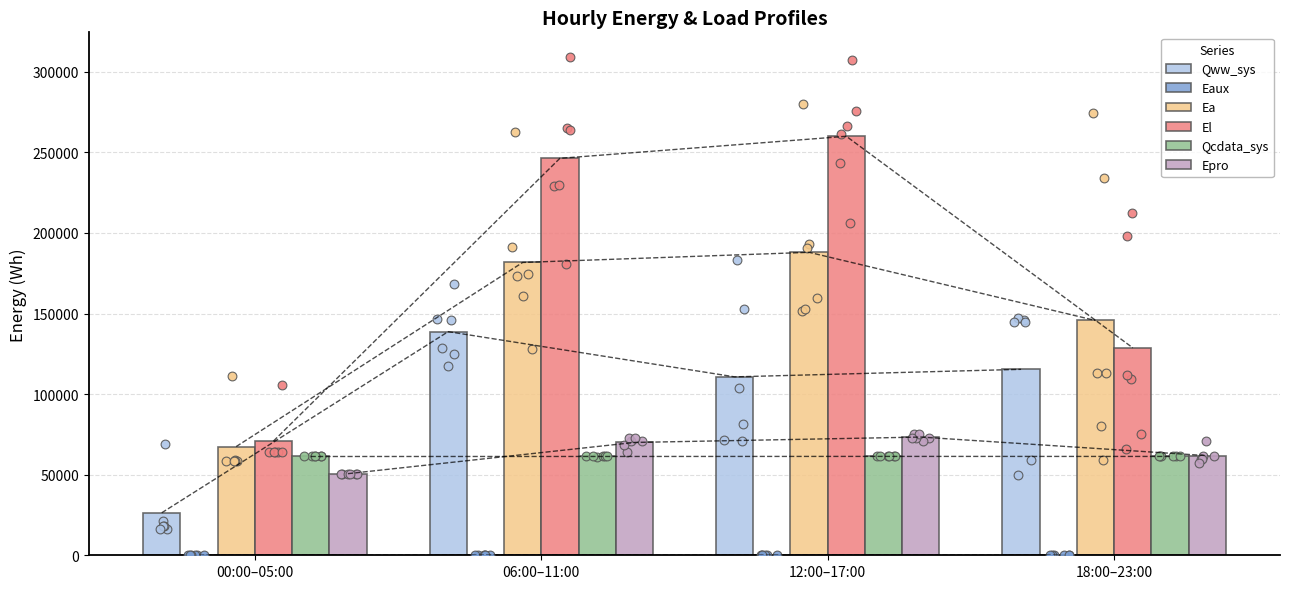

What is the total value across all series at 12:00–17:00?

693407.7